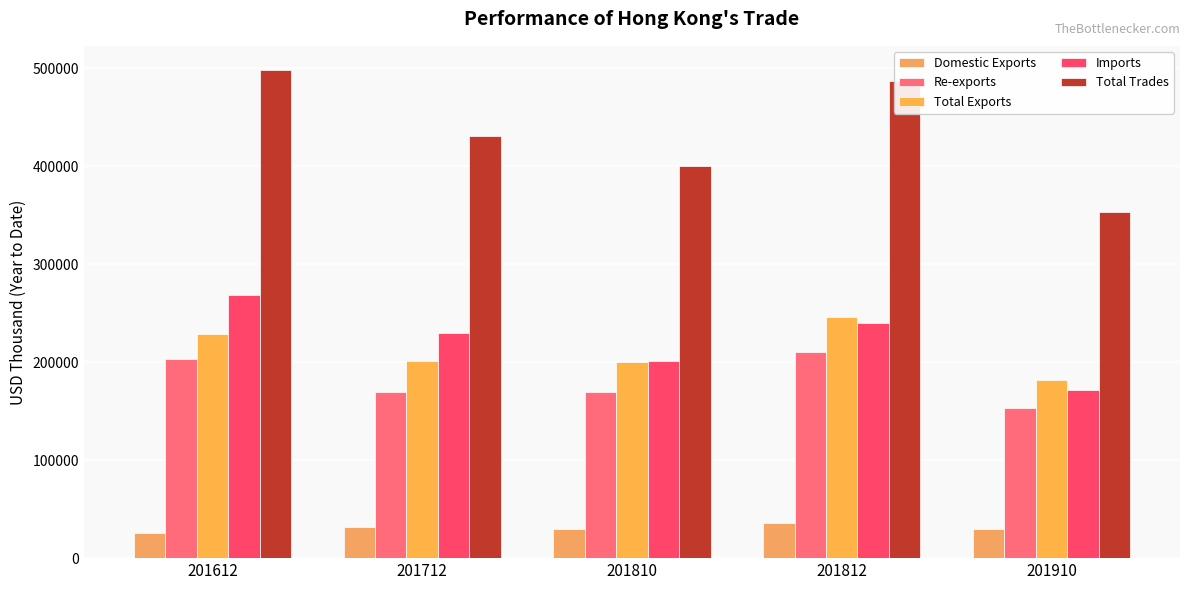

Does the chart contain any negative values?

No